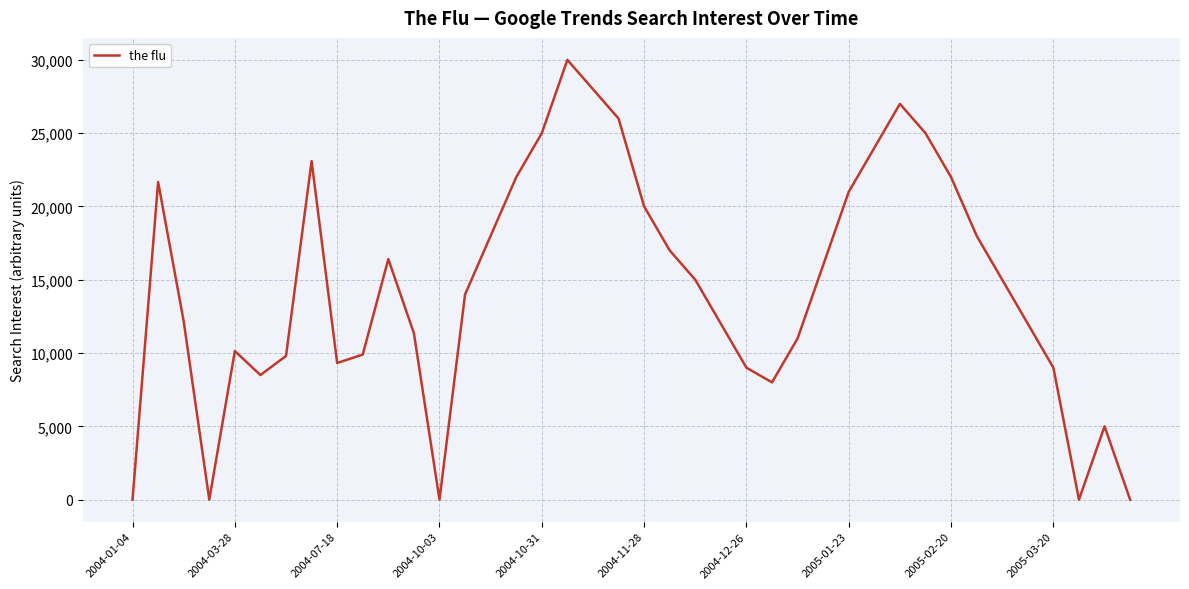

What is the greatest value displayed?

30000.0